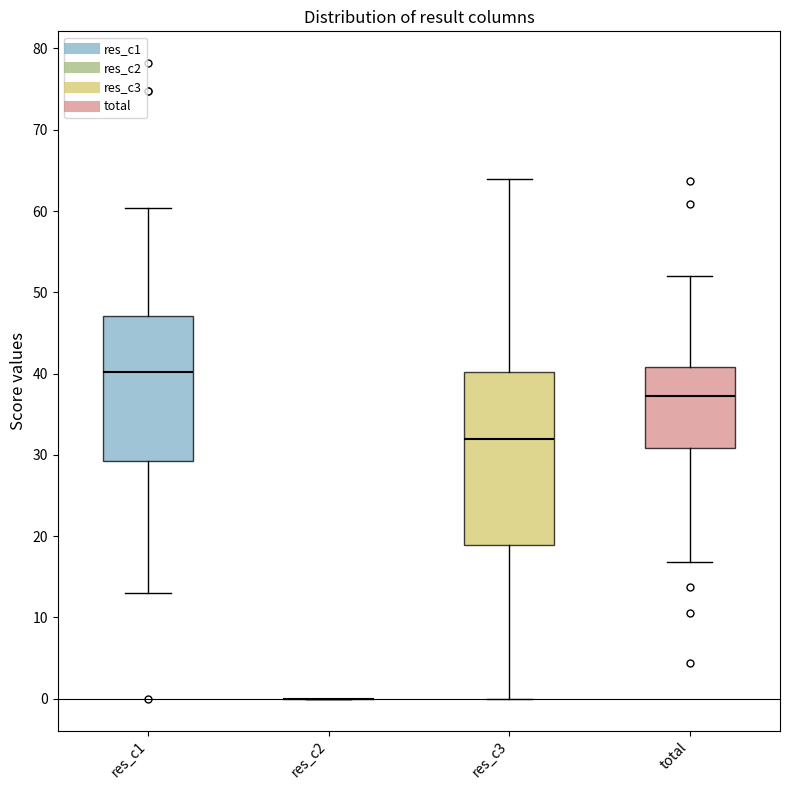

Where does the median line of the box for total sit on the y-axis? The values are not printed on the chart, so give them approximately, as read against the axis.

37